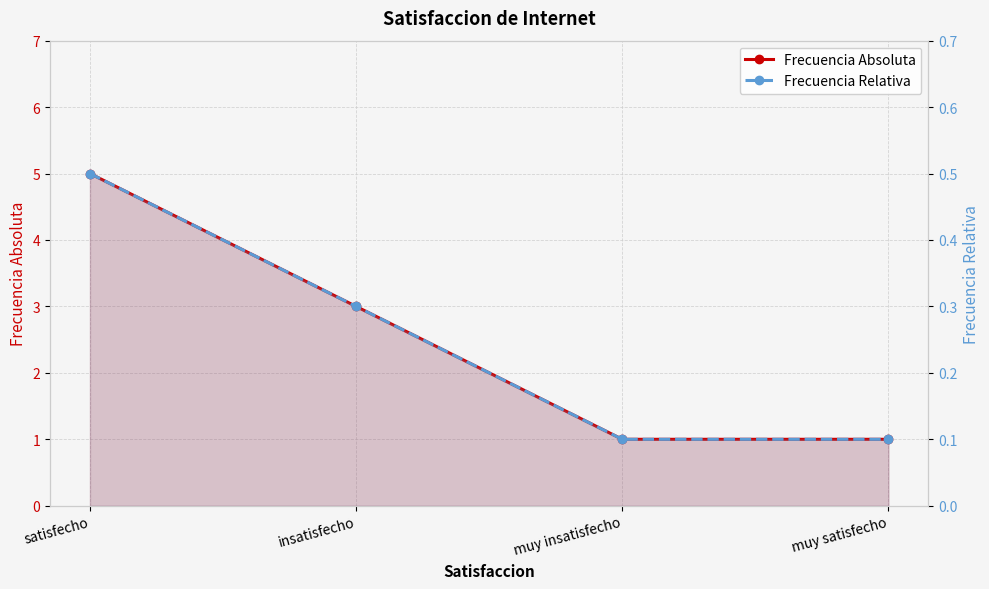

Reading left to right, list all the values displayed in this chart.

Frecuencia Absoluta: satisfecho=5.0	insatisfecho=3.0	muy insatisfecho=1.0	muy satisfecho=1.0
Frecuencia Relativa: satisfecho=0.5	insatisfecho=0.3	muy insatisfecho=0.1	muy satisfecho=0.1